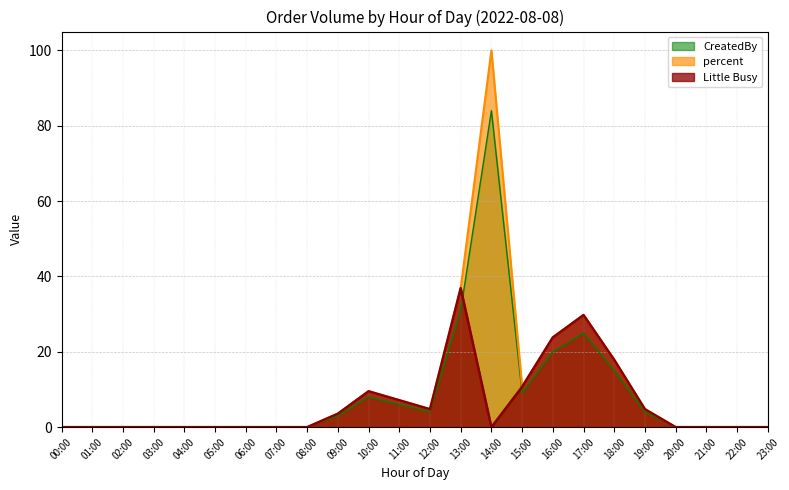

Count the number of categories in the chart.

24